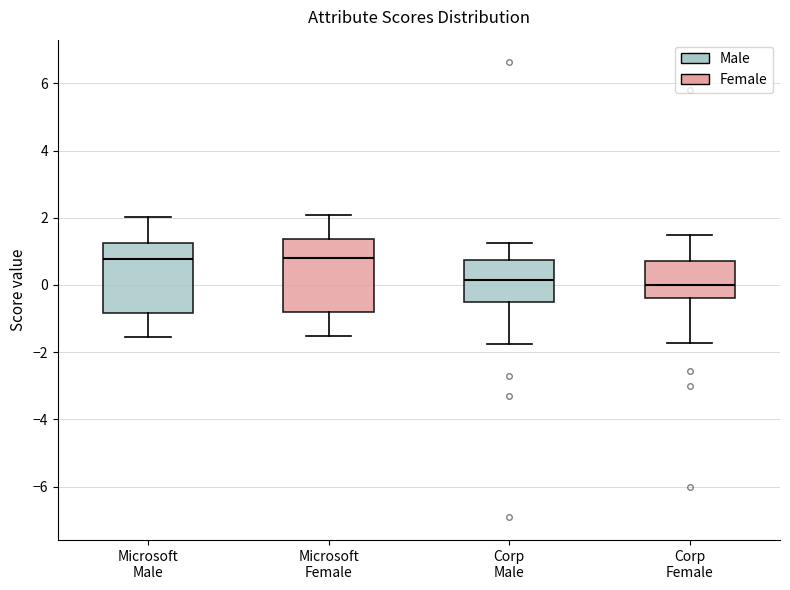

Where does the lower whisker of the box for Corp Female end on the y-axis? The values are not printed on the chart, so give them approximately, as read against the axis.

-1.8